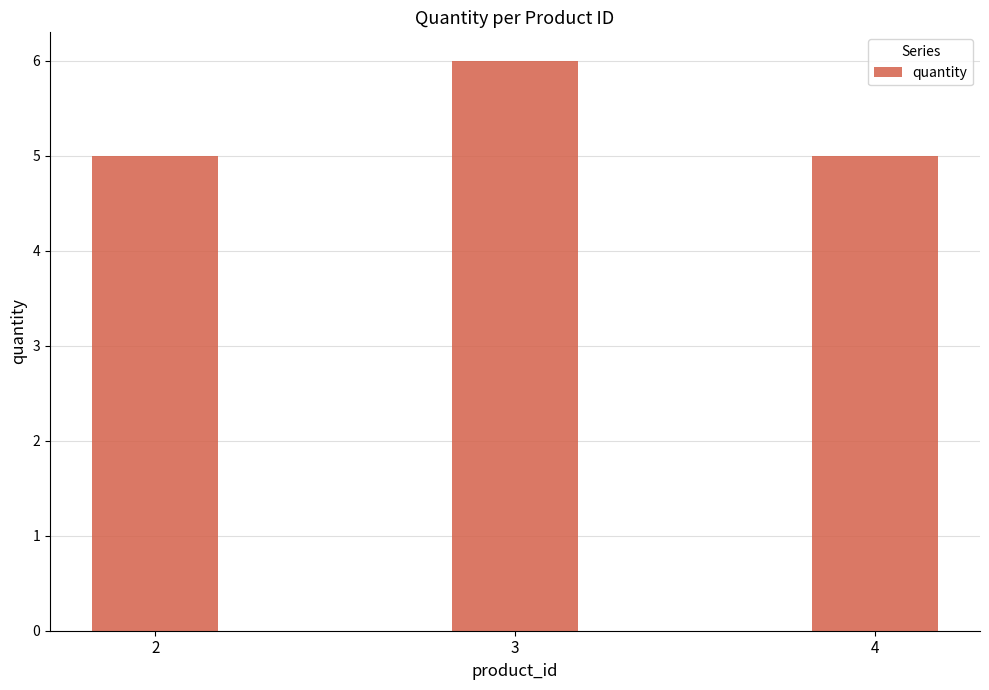

True or false: the data shows 7 at 4.

False